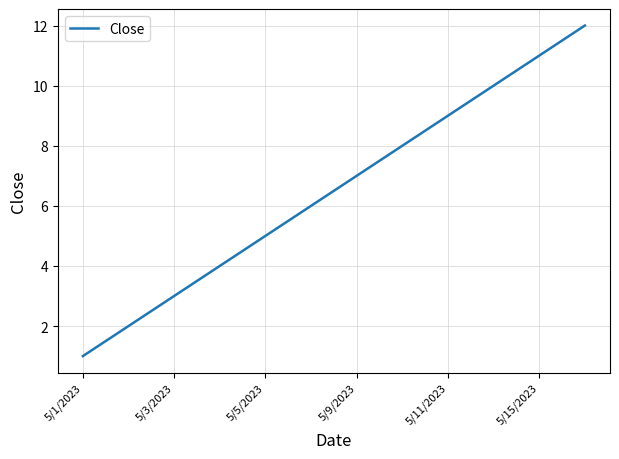

What is the maximum value shown in the chart?

12